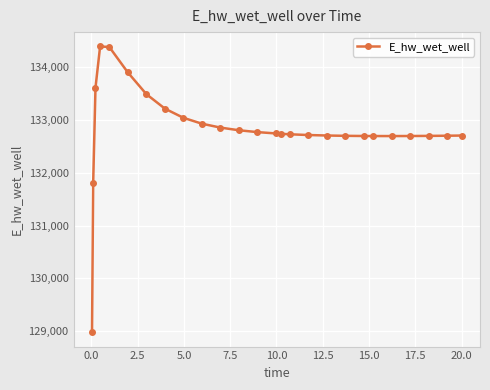

What is the difference between the second highest and minimum values?

5394.5